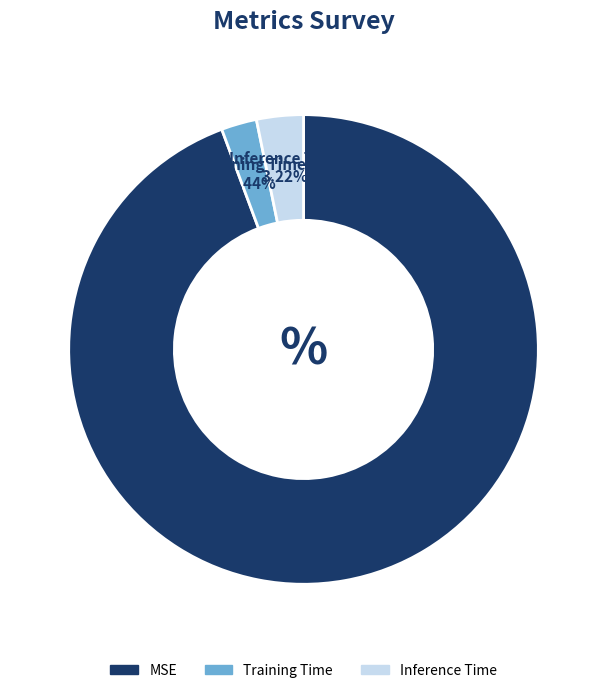

To the nearest percent, what percentage of the pie is Inference Time?

3%